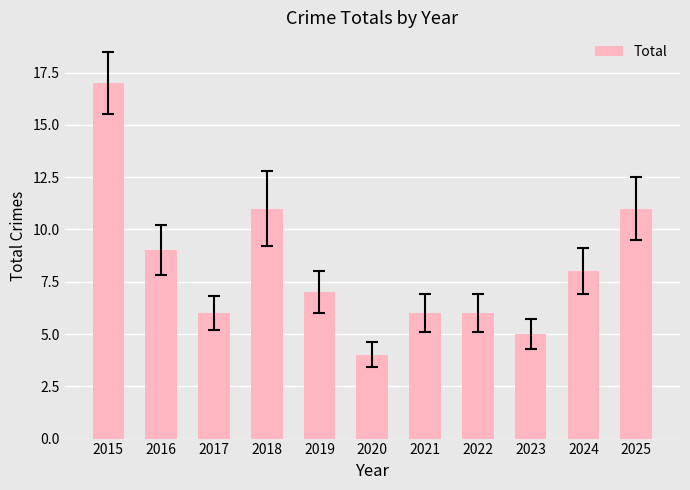

Where does the data first go above 7?

2015